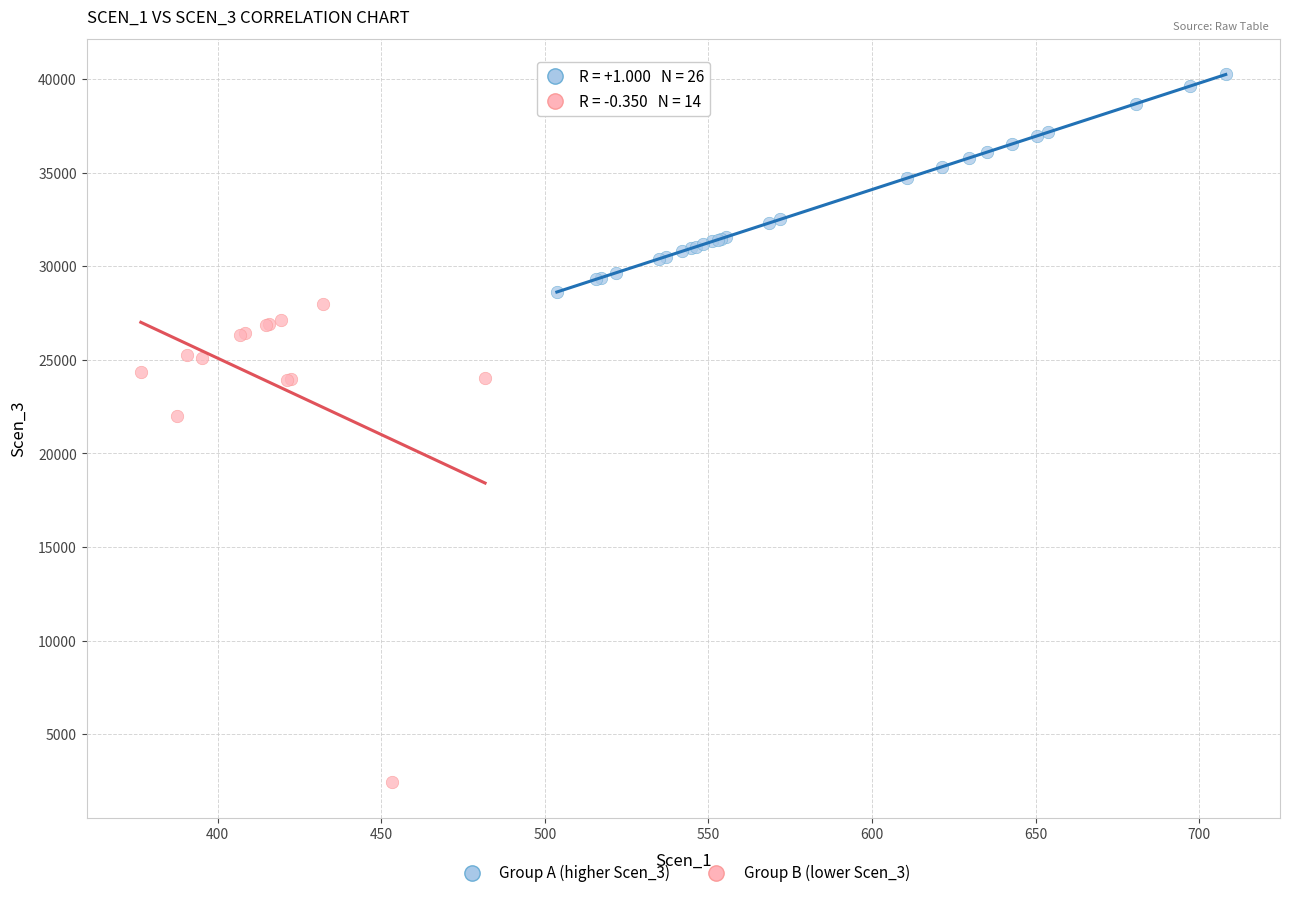

What are all the series names shown in the legend?

Group A (higher Scen_3), Group B (lower Scen_3)